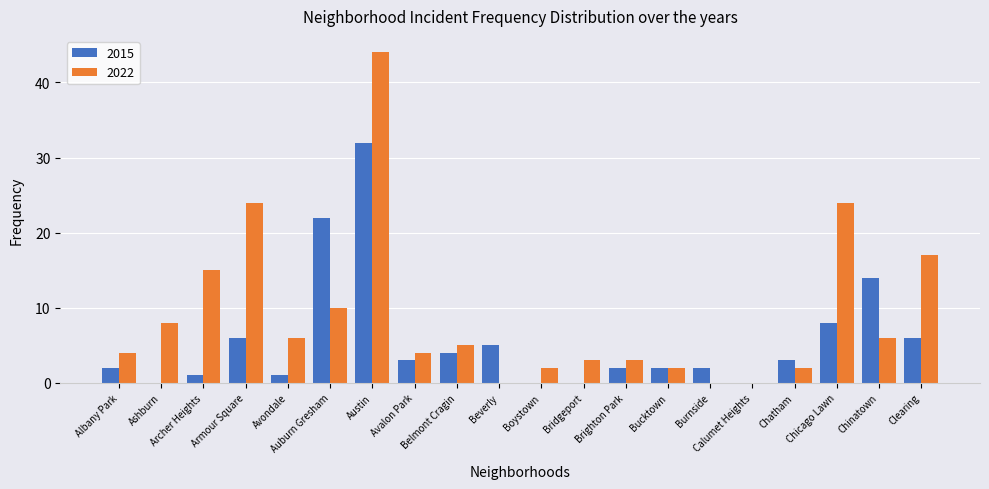

Which series has the largest total across all categories?

2022